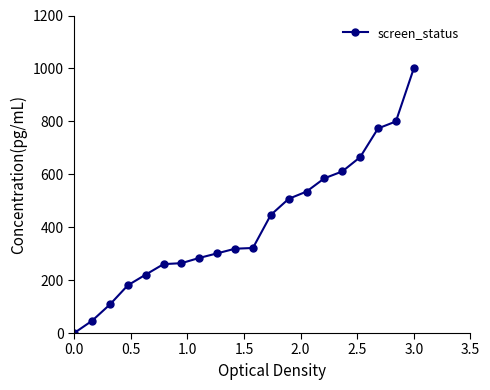

What is the greatest value displayed?

1000.0